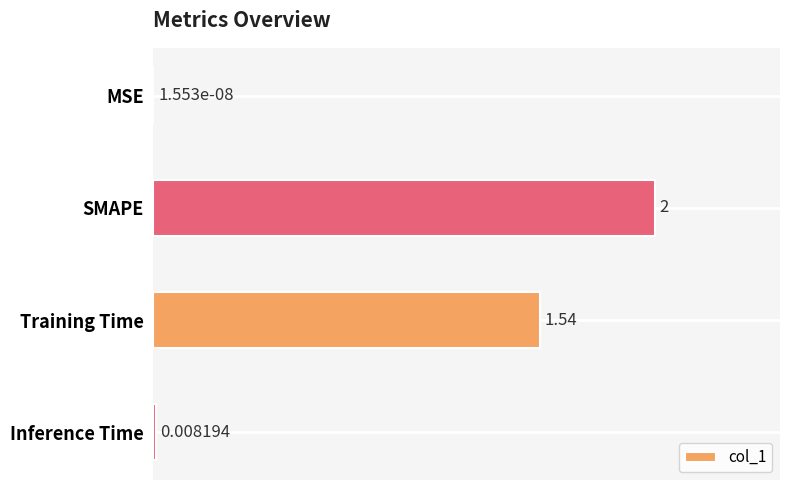

What is the sum of all values?

3.5